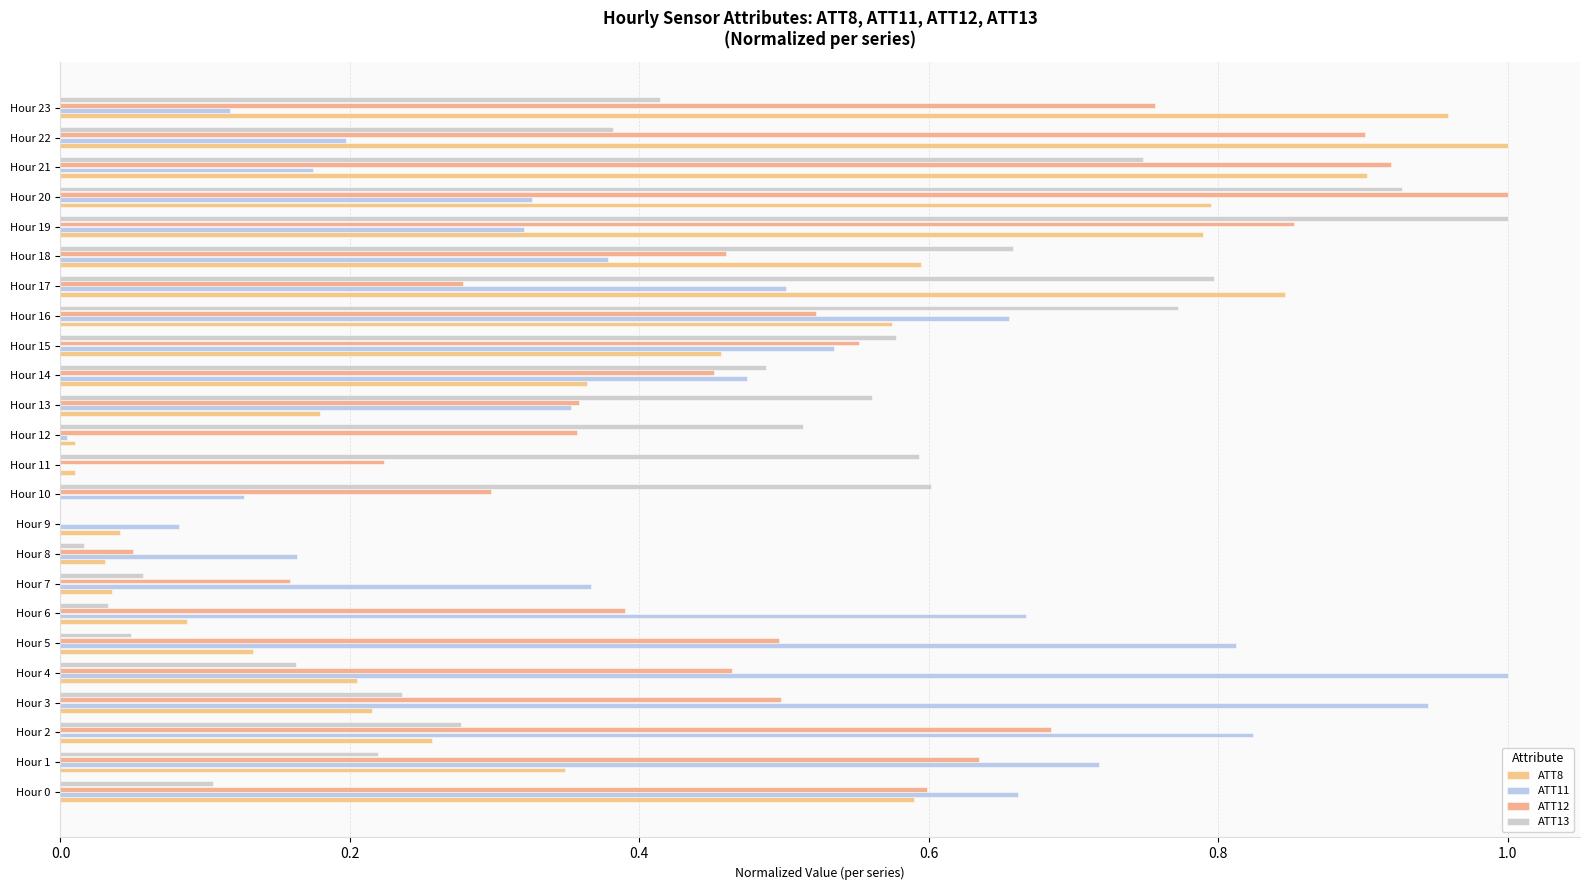

Count the number of categories in the chart.

24